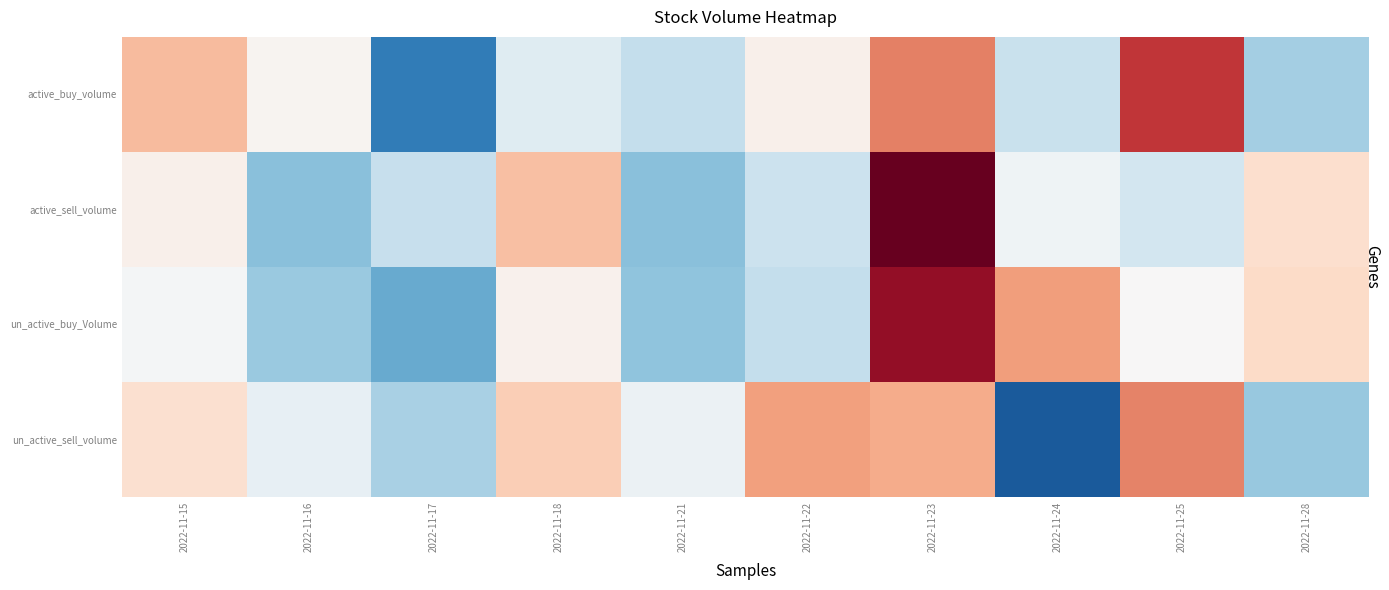

How many distinct data groups are displayed?

4